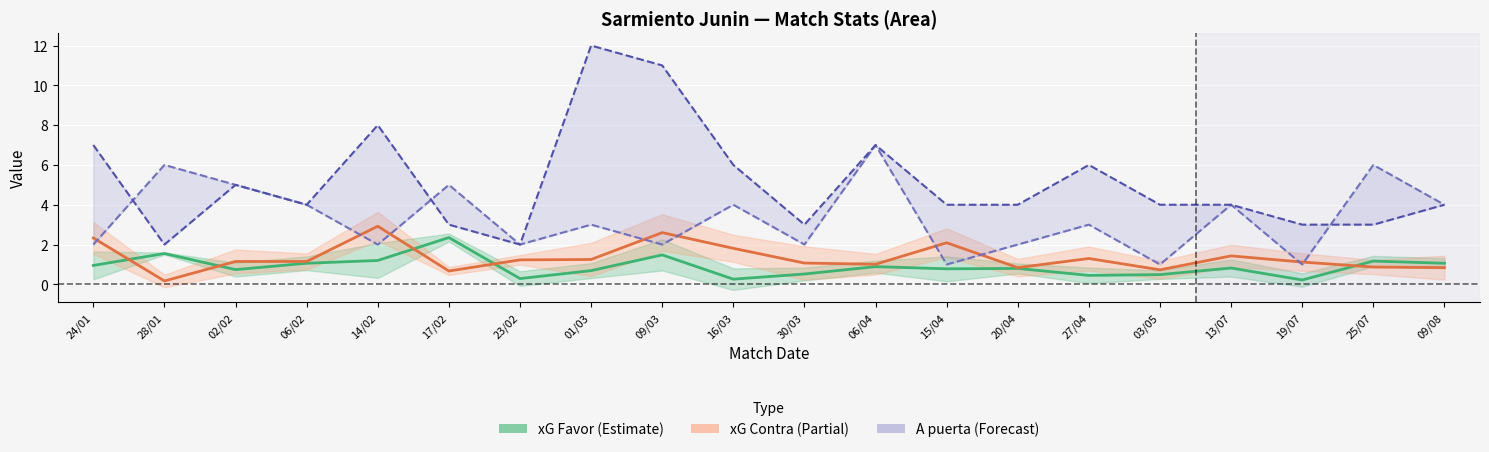

How many lines are shown in the chart?

4